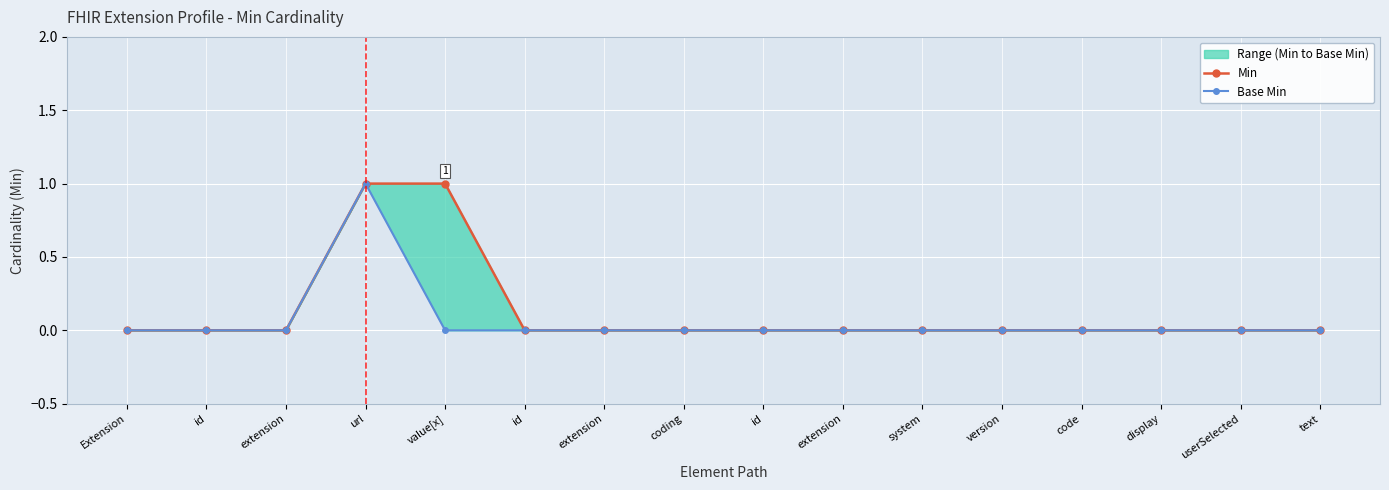

True or false: Min and Base Min cross at least once.

False